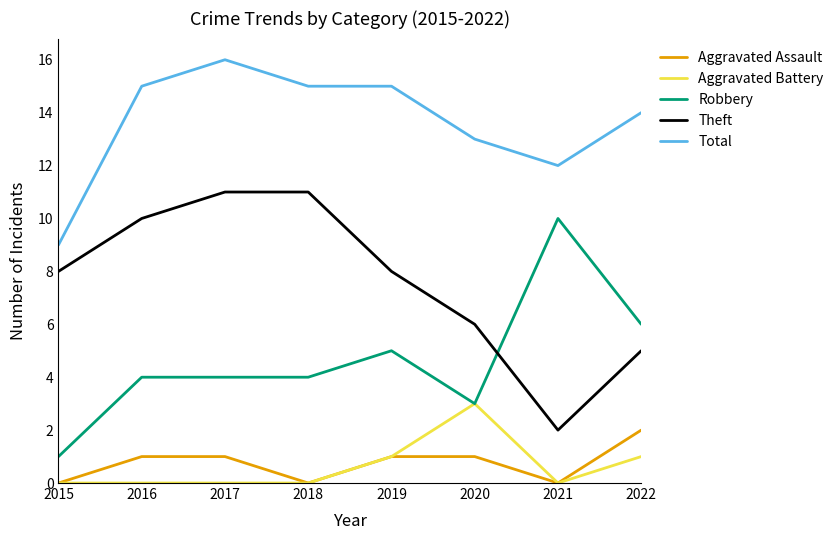

Rank the series by their maximum value, from lowest to highest.

Aggravated Assault, Aggravated Battery, Robbery, Theft, Total